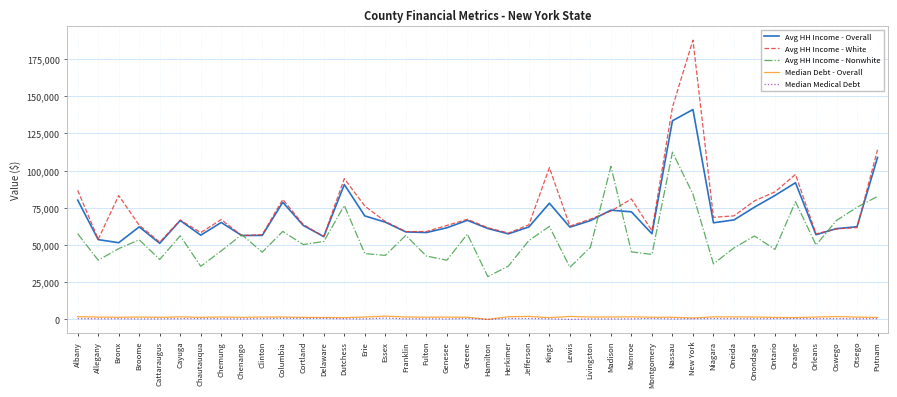

True or false: Avg HH Income - White and Median Debt - Overall intersect in this chart.

False